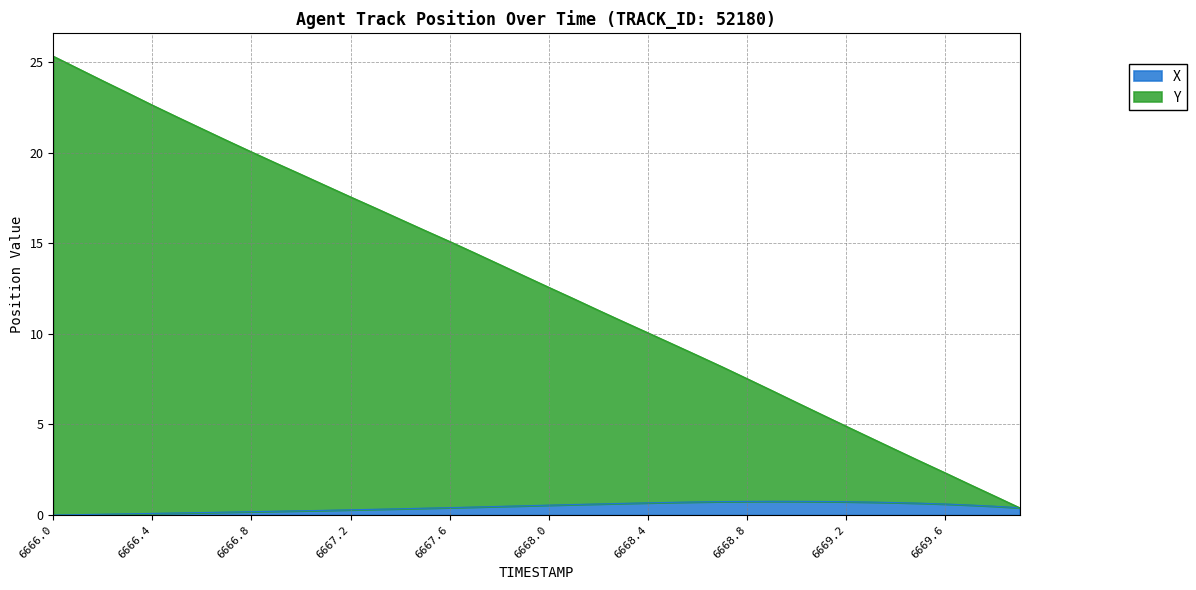

Is it true that X equals 0.6 at 6669.6?

True